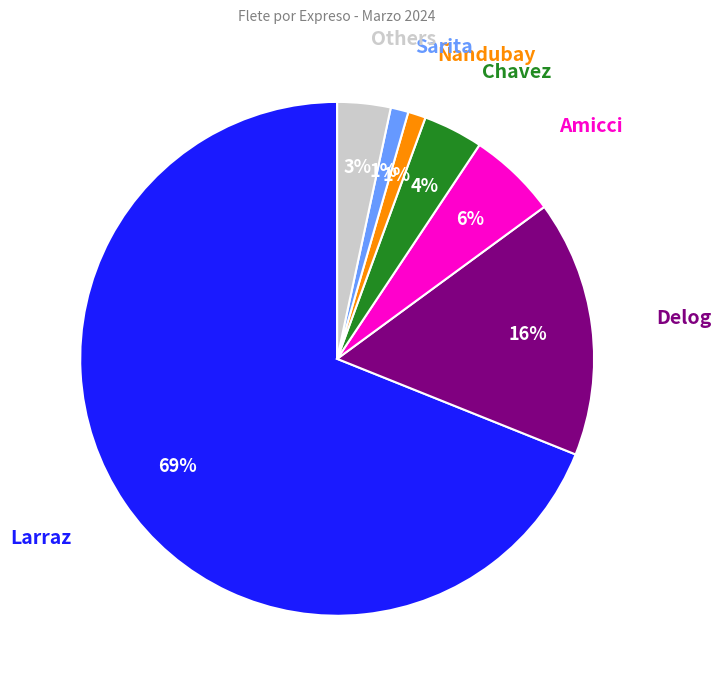

Does Sarita account for over 50% of the chart?

No